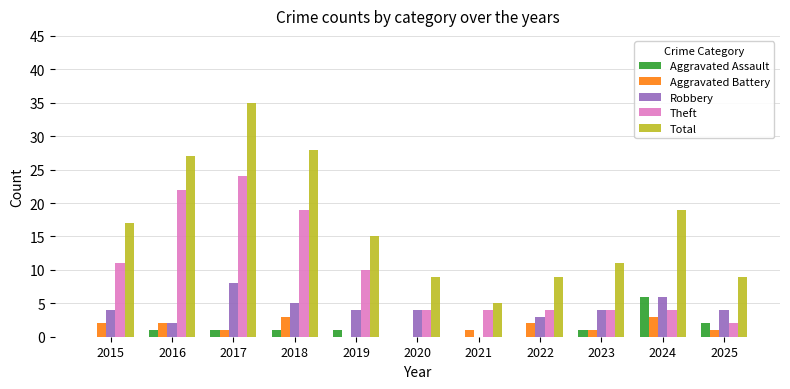

Where is Theft nearest to the value 13?

2015